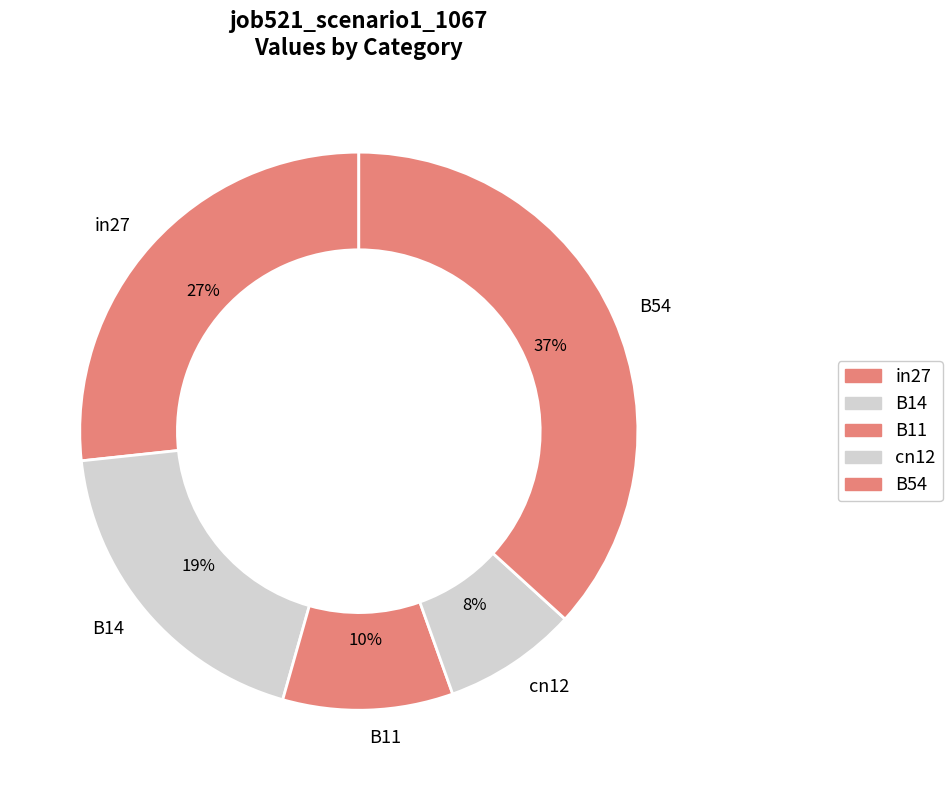

Which slice is the largest?

B54